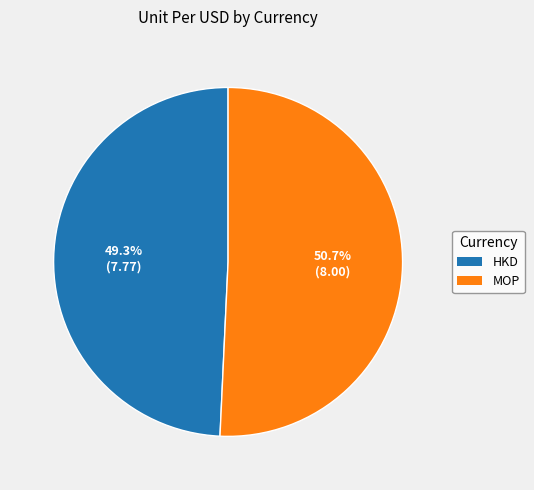

What is the smallest slice in the pie chart?

HKD